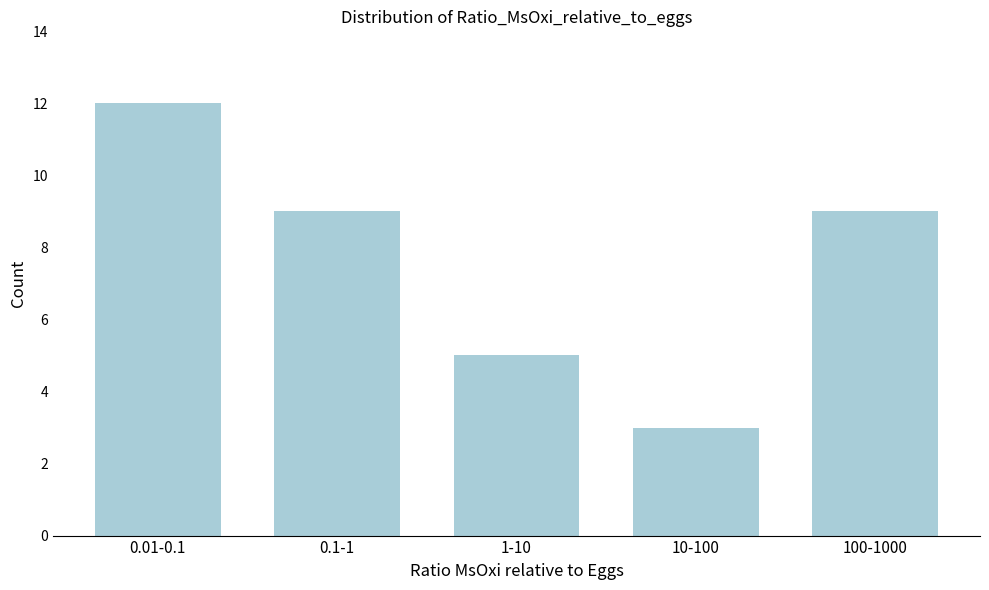

Reading left to right, transcribe all the data shown in this chart.

0.01-0.1=12	0.1-1=9	1-10=5	10-100=3	100-1000=9